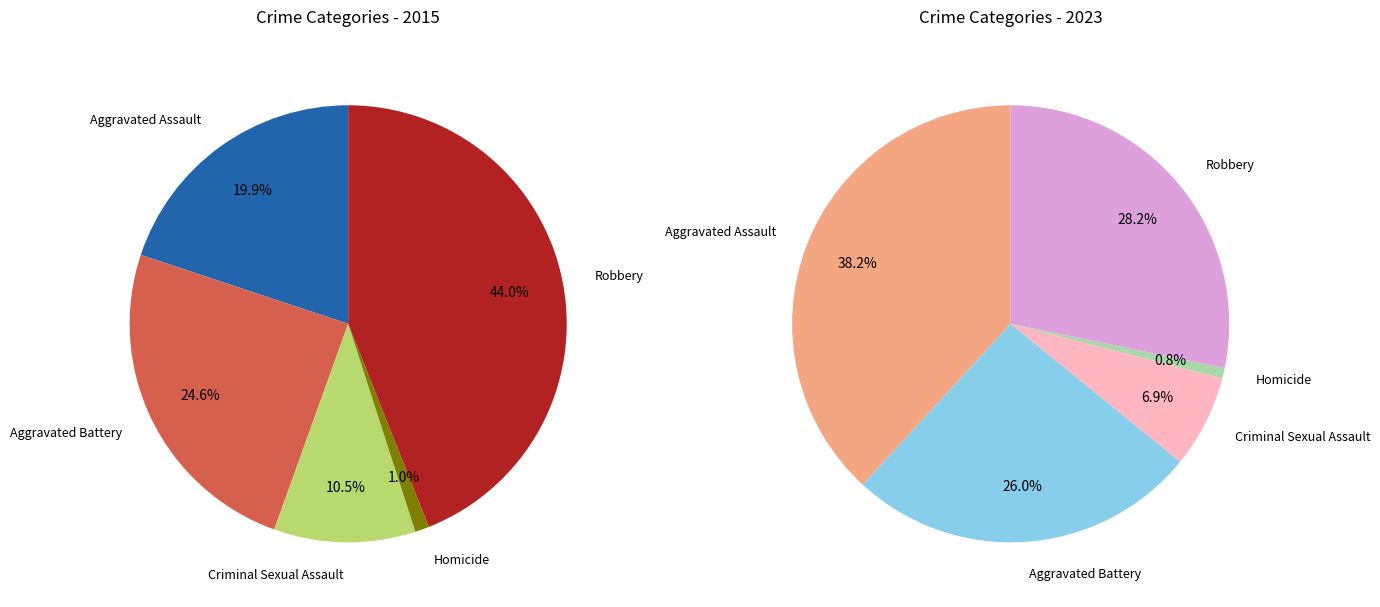

The Aggravated Assault slice represents 30% of the pie. True or false?

False